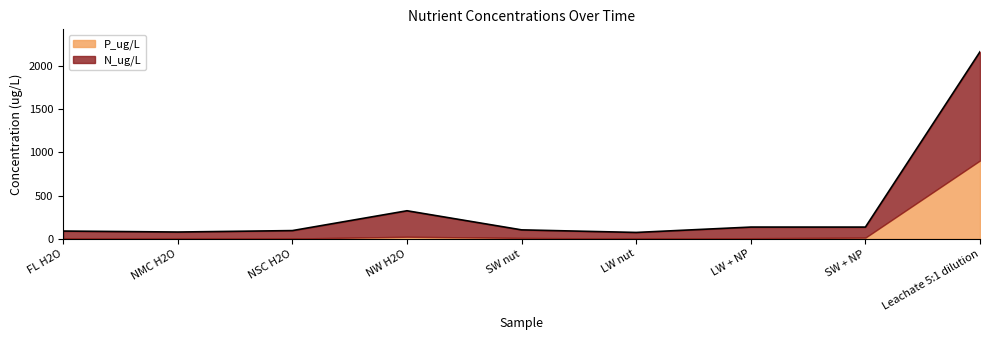

How many points are lower than both their immediate neighbors (excluding endpoints)?

3